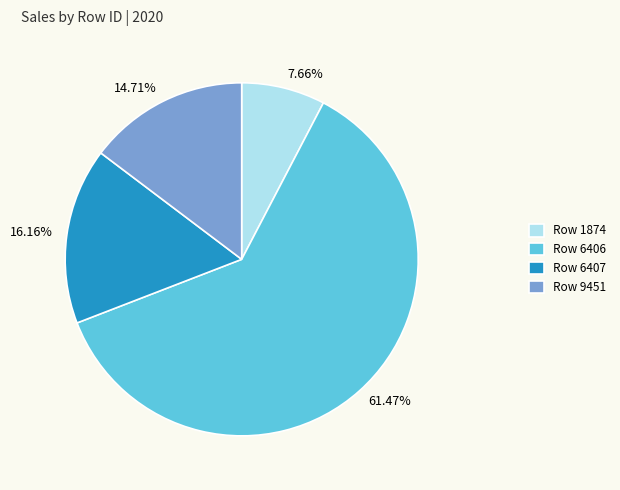

Count the number of slices in the pie.

4